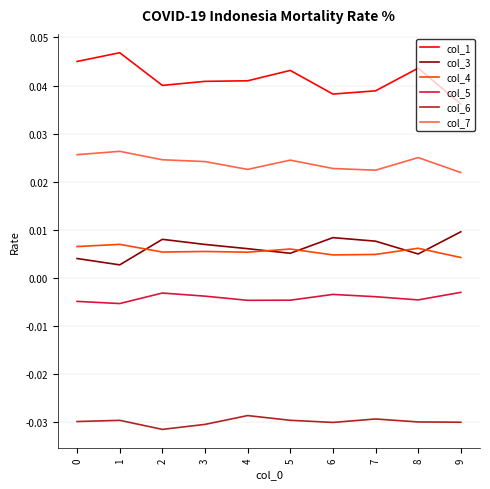

At which label is col_1 closest to 0?

9